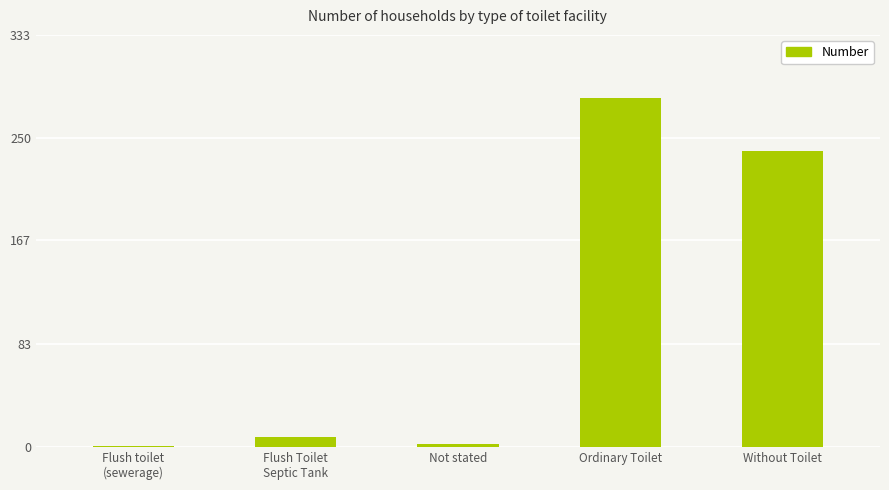

How many bars are there in total?

5